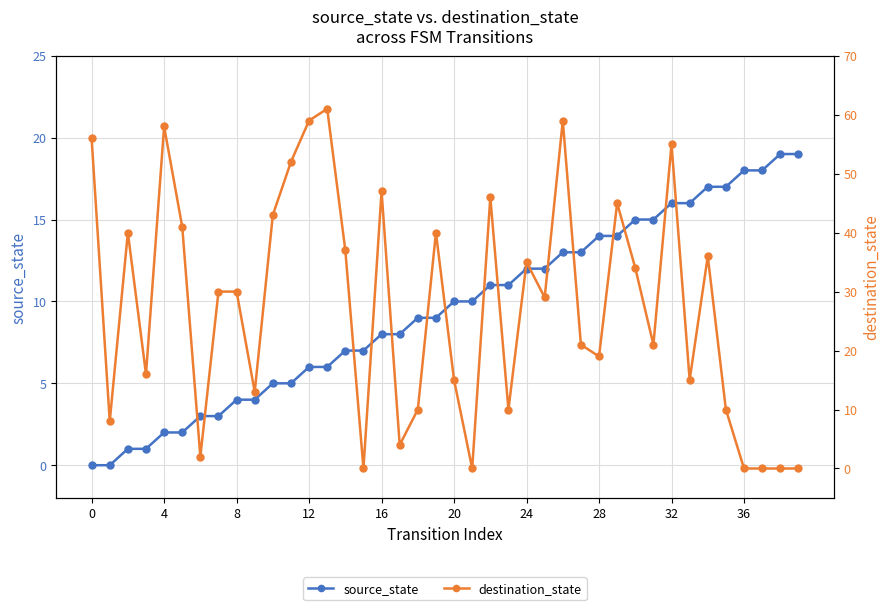

Rank the series at 12 from lowest to highest value.

source_state, destination_state